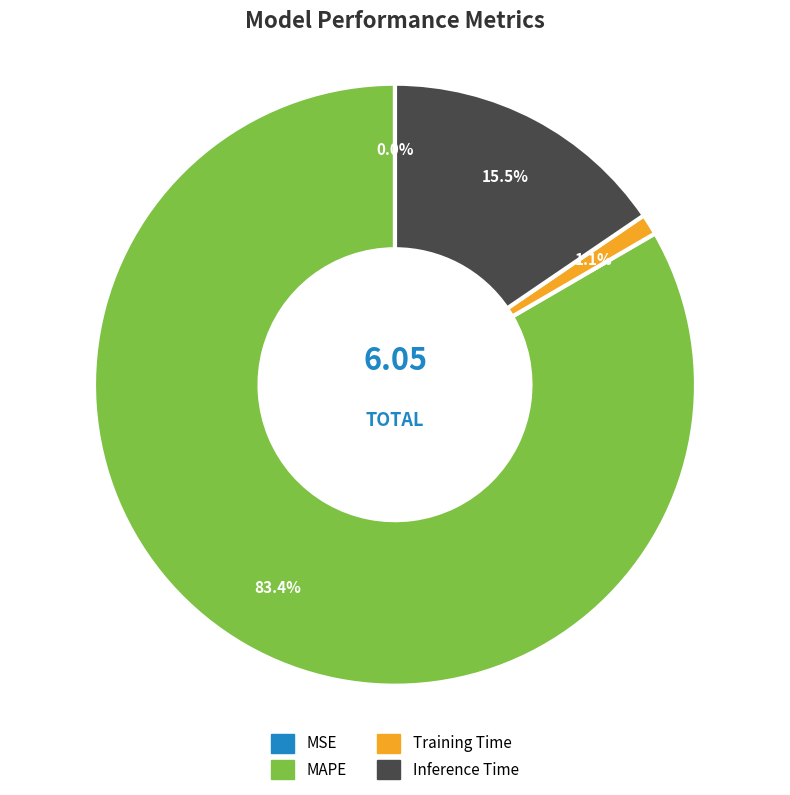

Which slice is the largest?

MAPE